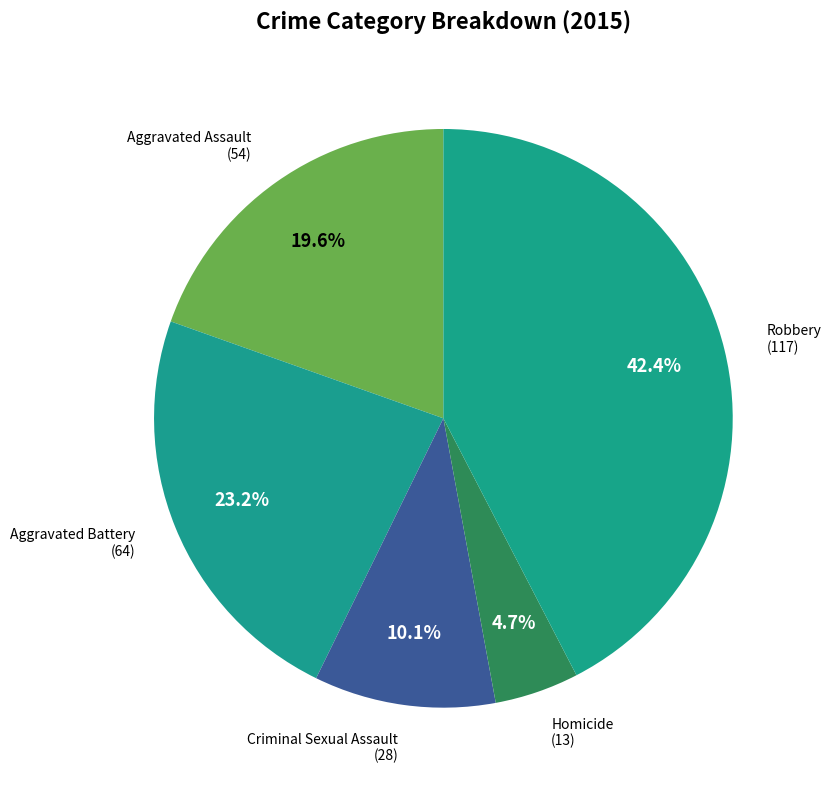

Does Homicide represent more than half of the total?

No